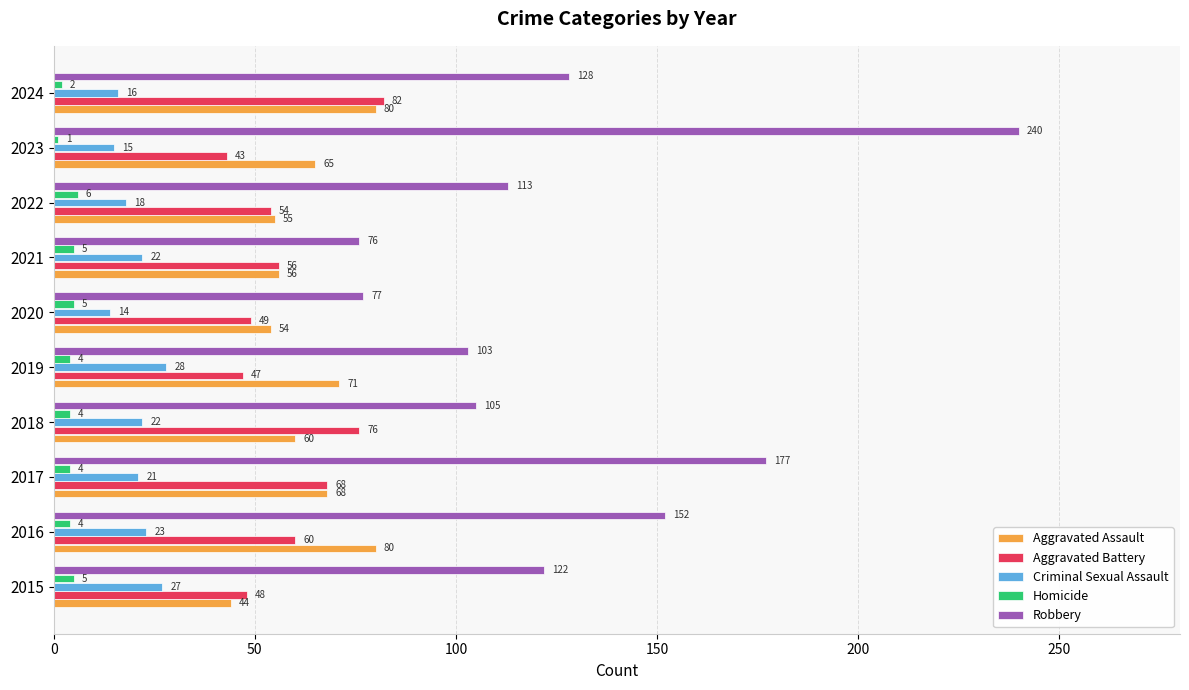

Which series has the widest spread of values?

Robbery